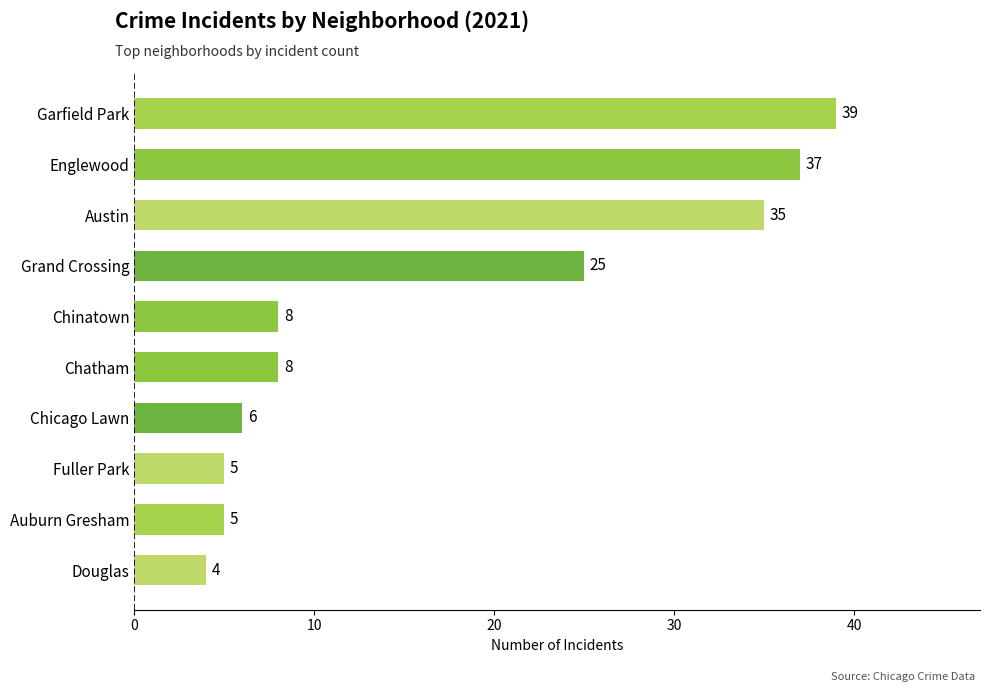

Reading bottom to top, what are all the values shown in this chart?

Douglas=4	Auburn Gresham=5	Fuller Park=5	Chicago Lawn=6	Chatham=8	Chinatown=8	Grand Crossing=25	Austin=35	Englewood=37	Garfield Park=39